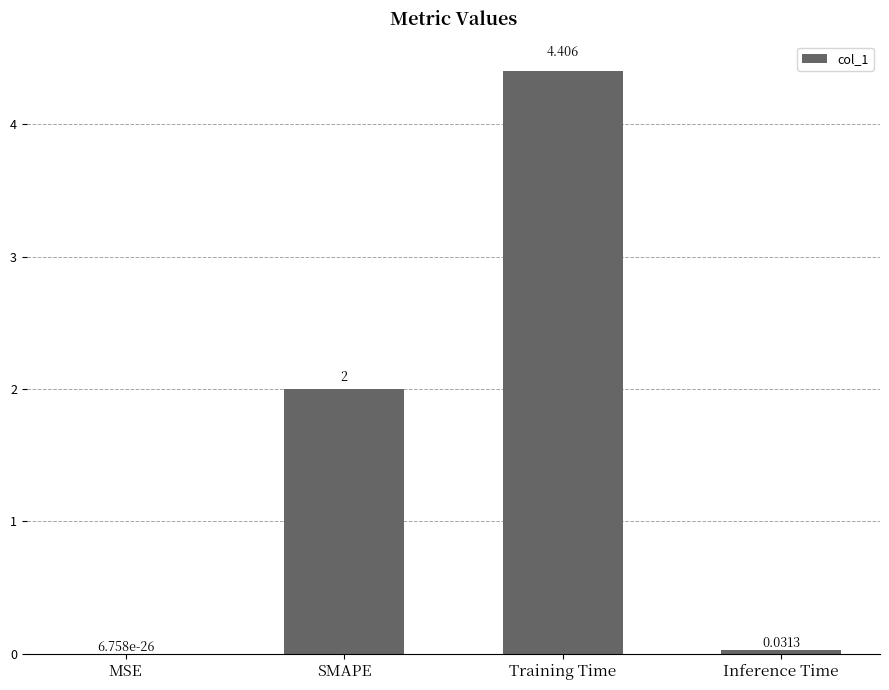

Which label corresponds to the largest value in the chart?

Training Time